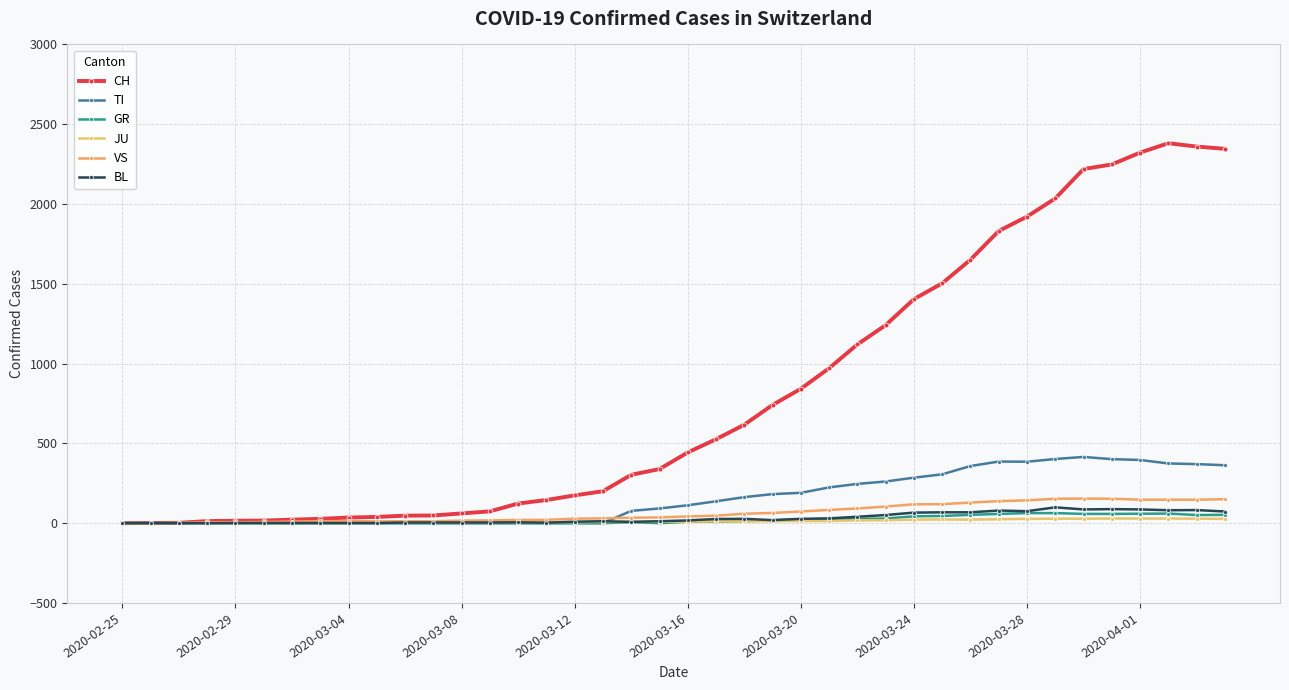

How many lines are shown in the chart?

6